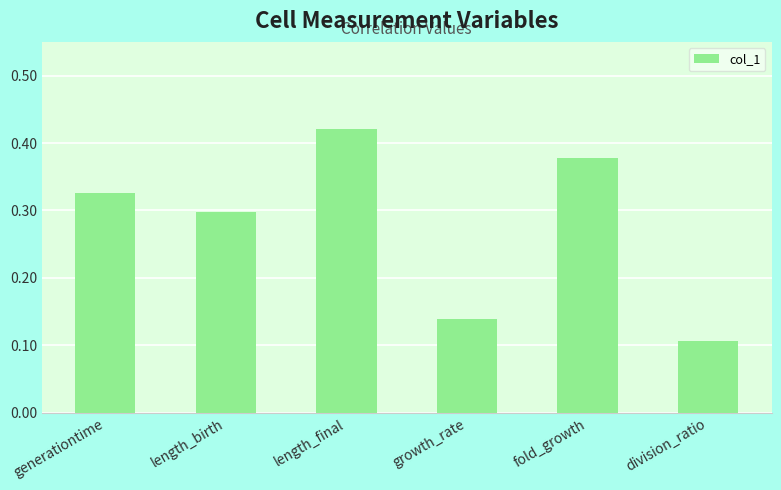

List the labels in order of value, smallest first.

division_ratio, growth_rate, length_birth, generationtime, fold_growth, length_final